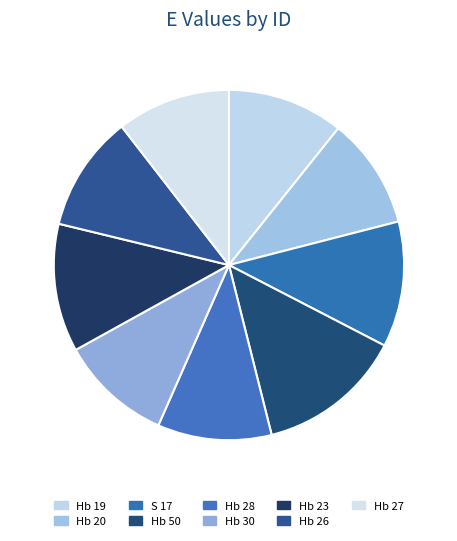

How many segments does this pie chart have?

9